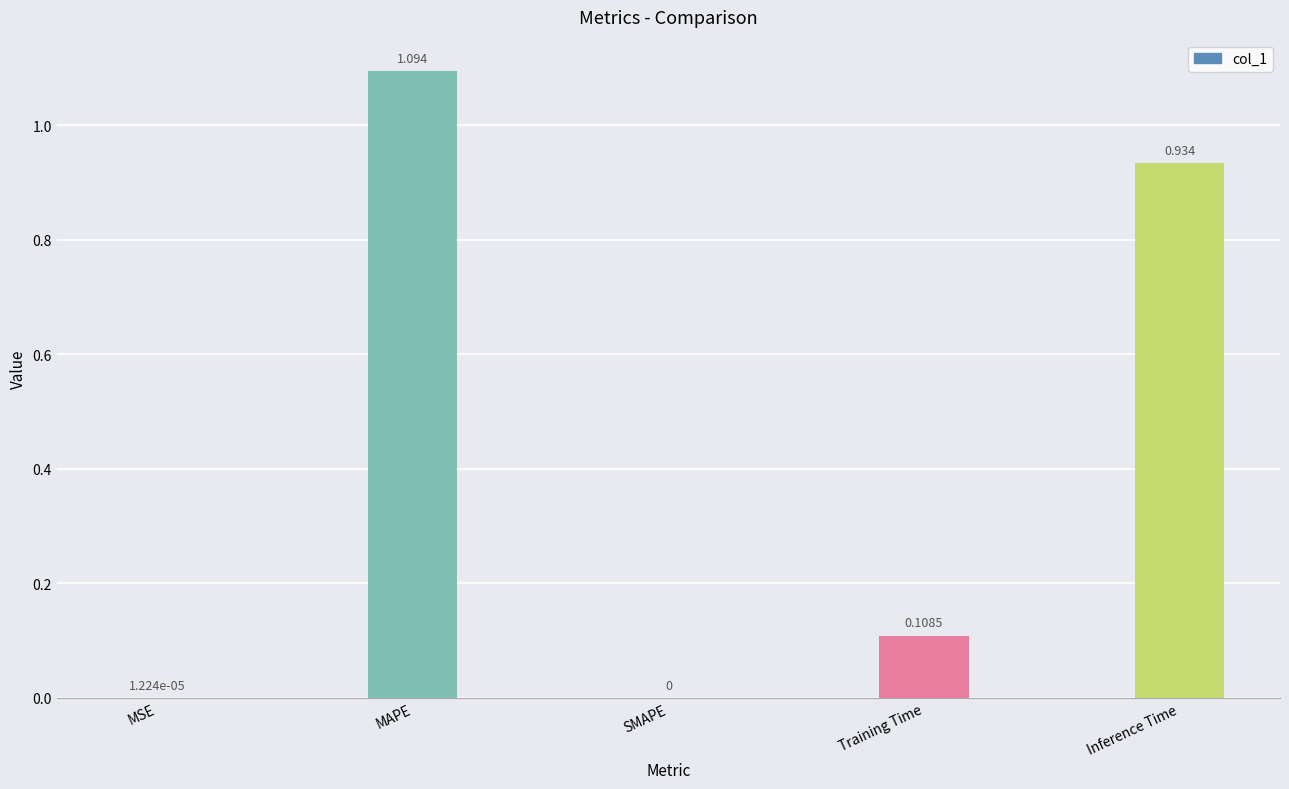

Are the bars grouped side by side (vs. stacked)?

No